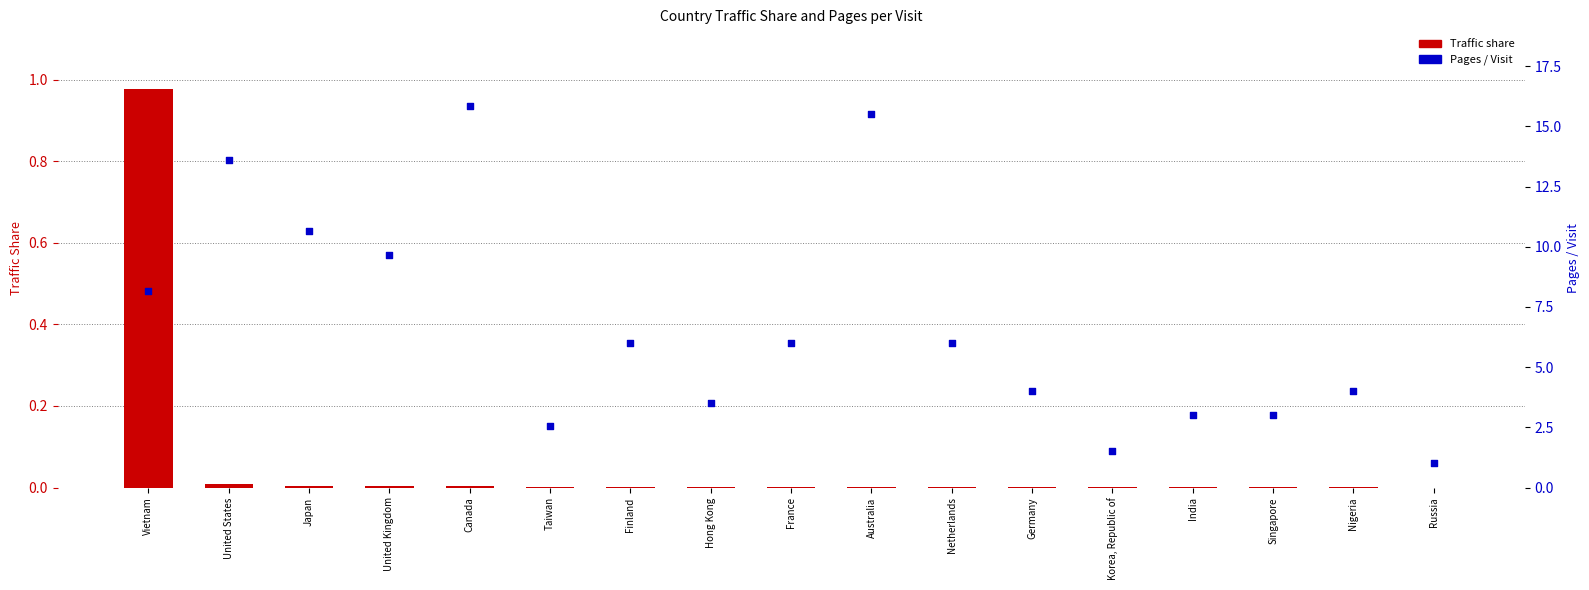

At which category is the sum across all series the highest?

Canada